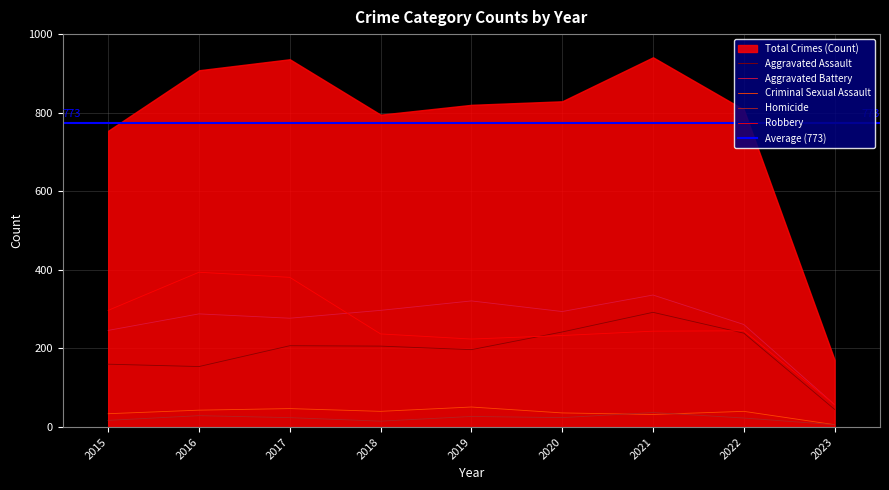

What is the difference between the maximum and minimum values in the Aggravated Battery series?

279